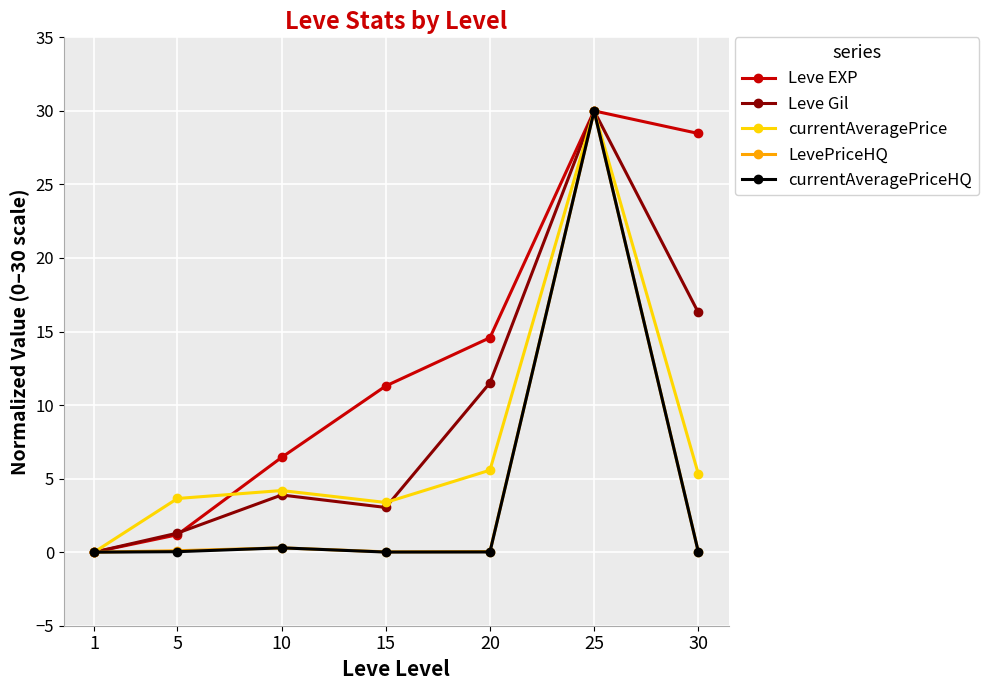

Which label corresponds to the largest value in the chart?

25